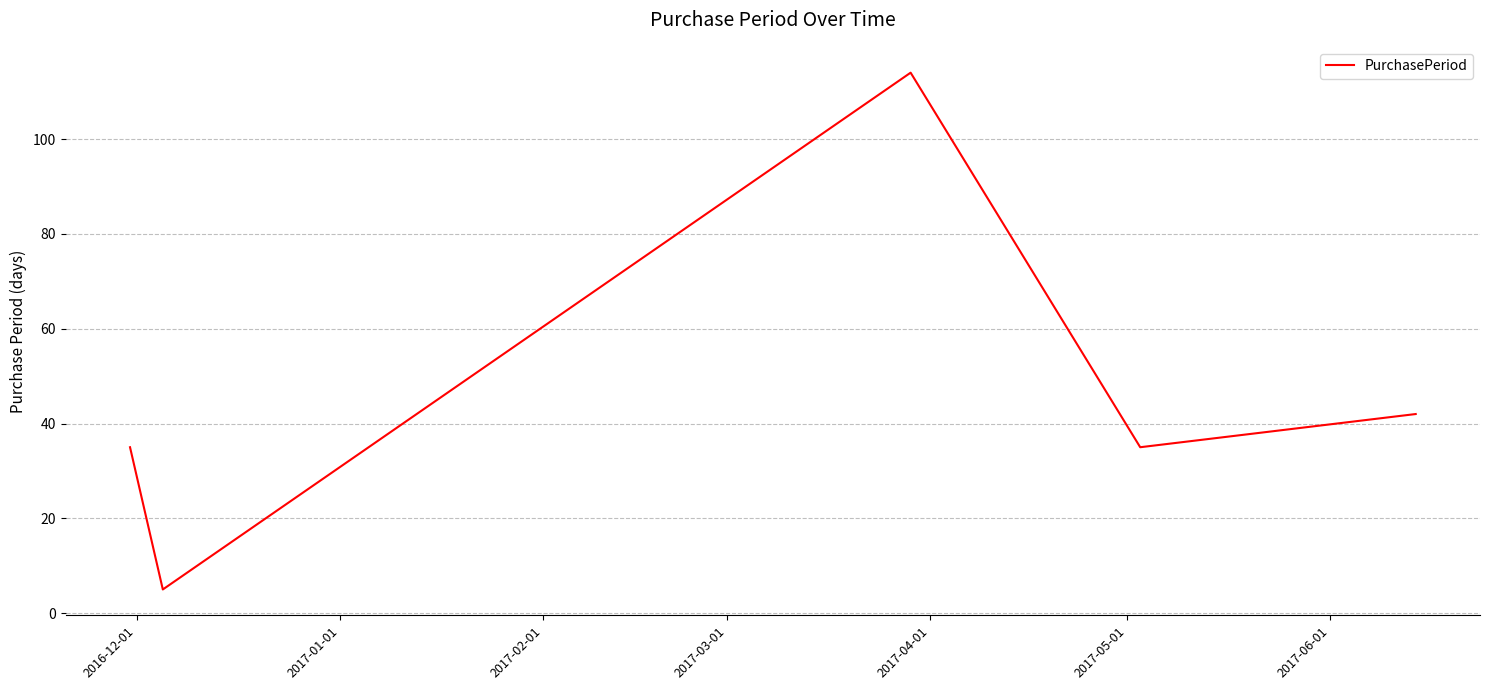

What is the difference between the maximum and second lowest values?

79